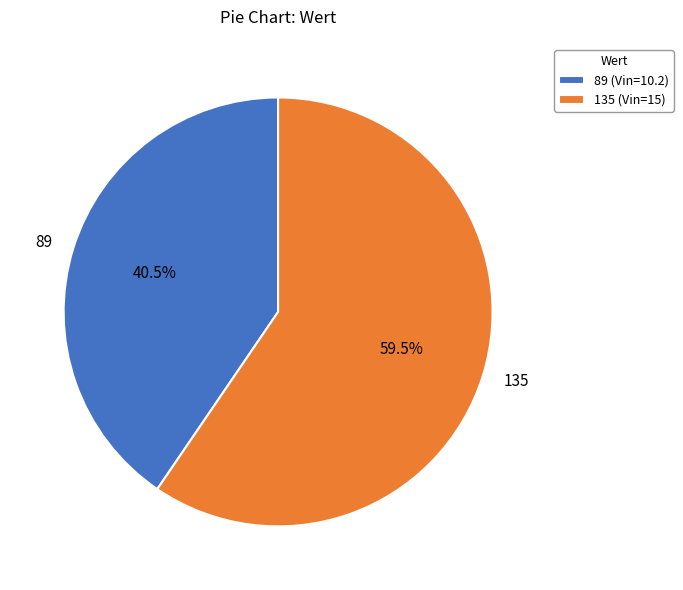

What portion of the pie excludes 89?

59.5%